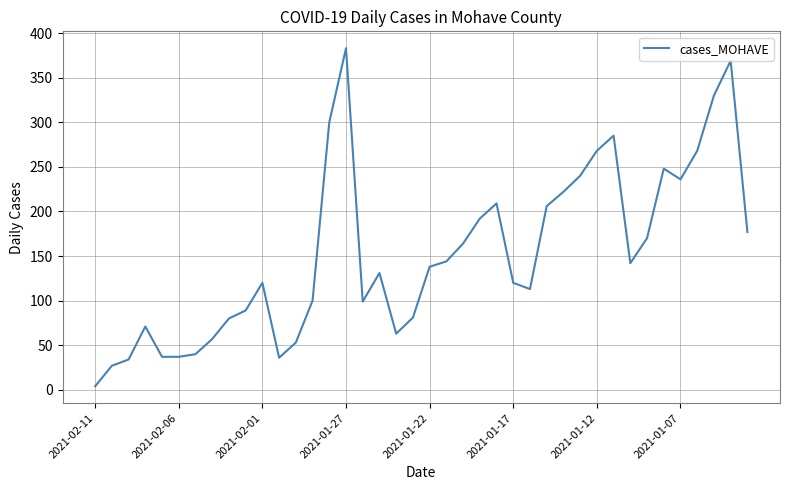

What is the smallest value displayed?

4